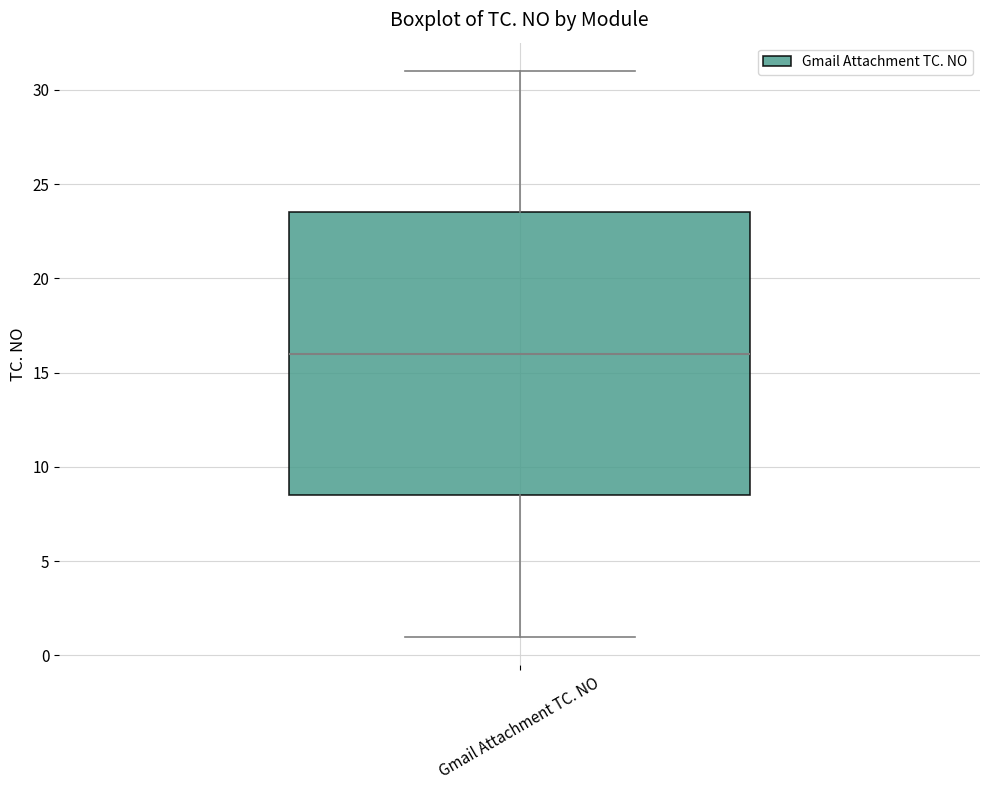

Read this box plot against the y-axis: the position of the median line, the range covered by the box, and the ends of both whiskers. The values are not printed on the chart, so give them approximately, as read against the axis.

median 16.0, box 8.5 to 23.5, whiskers 1.0 to 31.0